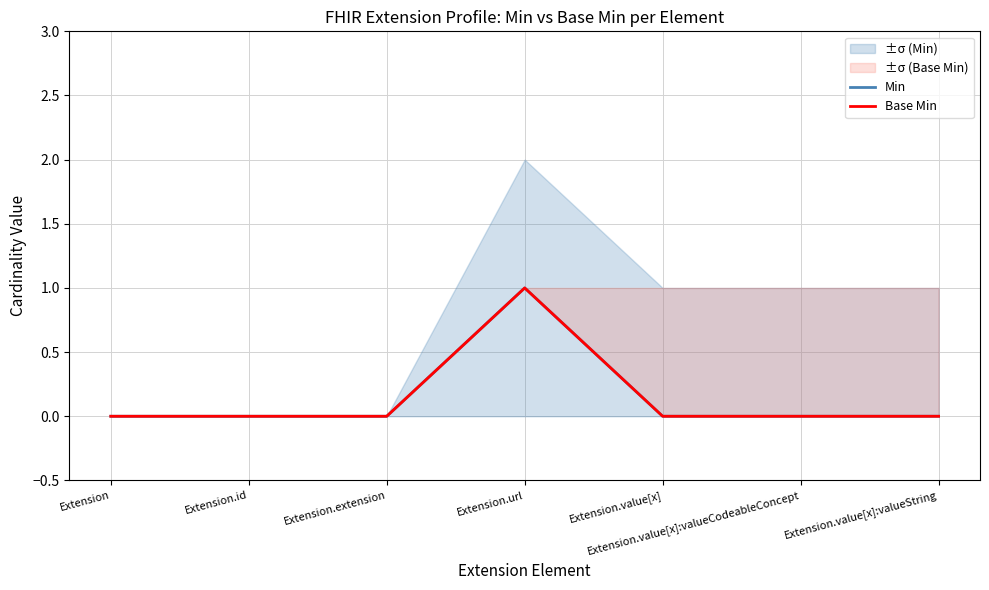

What is the approximate value of Min at Extension.url?

1